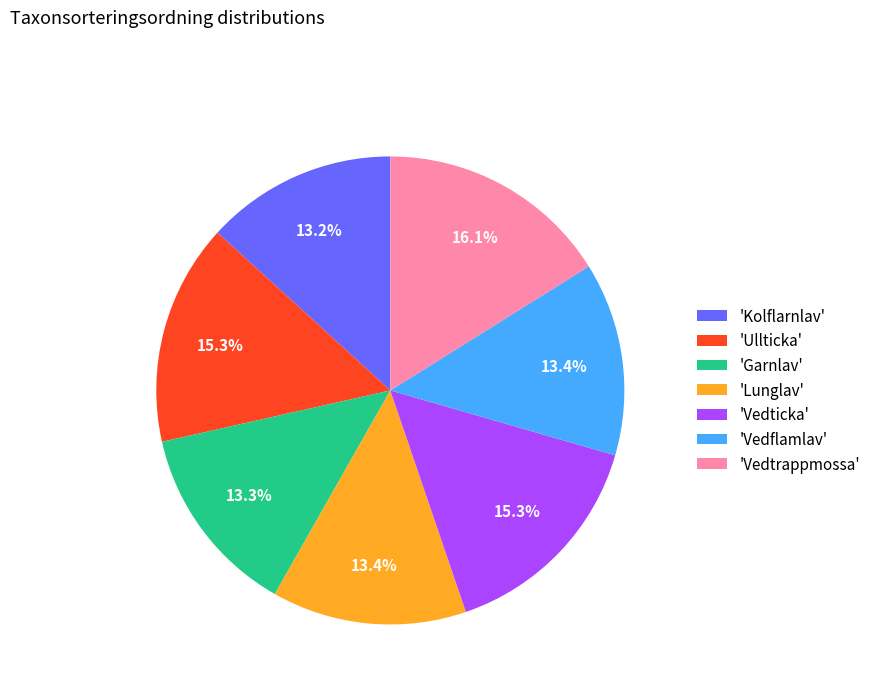

What is the largest slice in the pie chart?

'Vedtrappmossa'